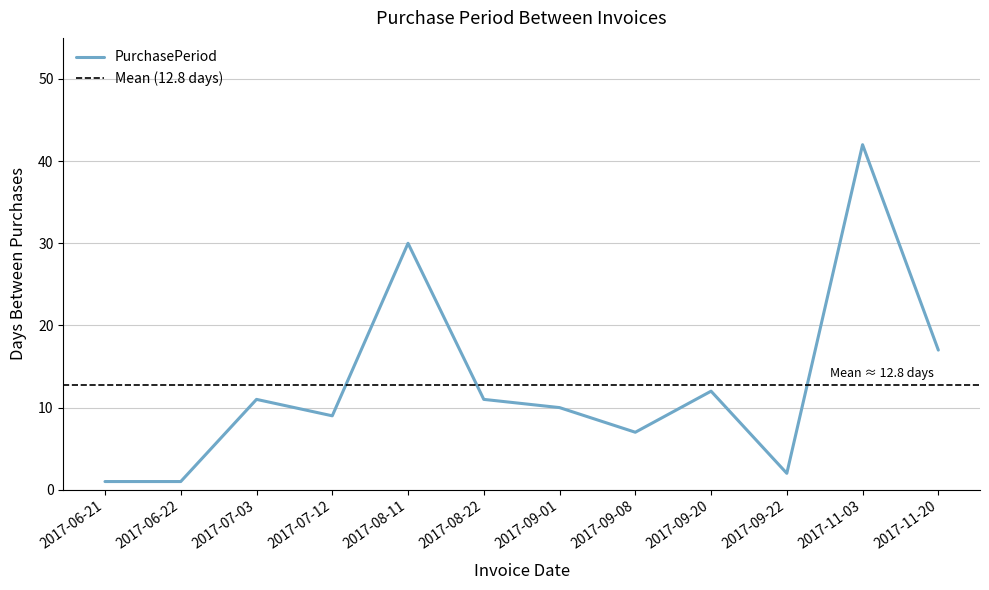

How many values are below 11?

6